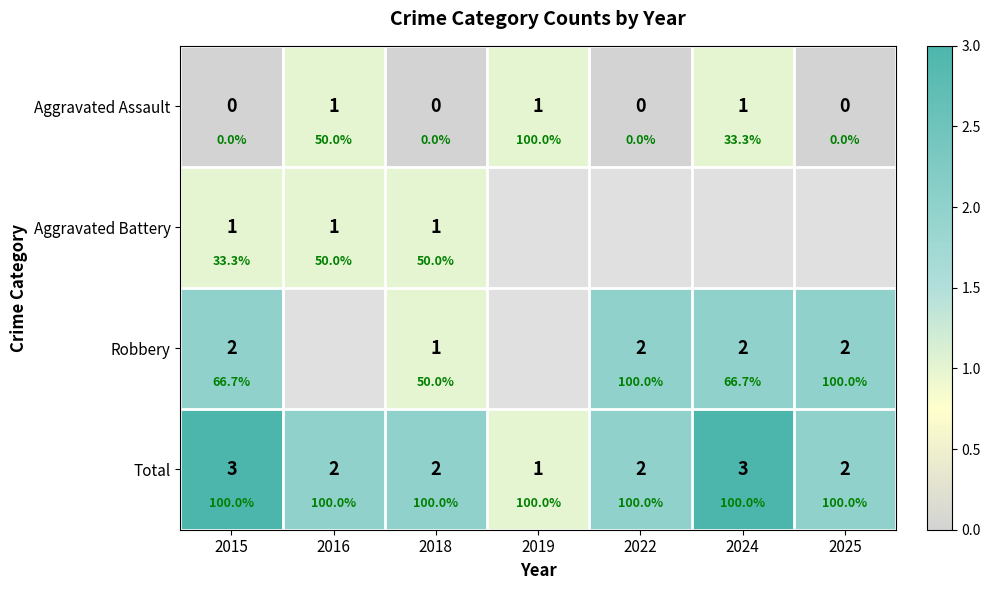

List the series in order of their peak value, highest first.

Total, Robbery, Aggravated Assault, Aggravated Battery